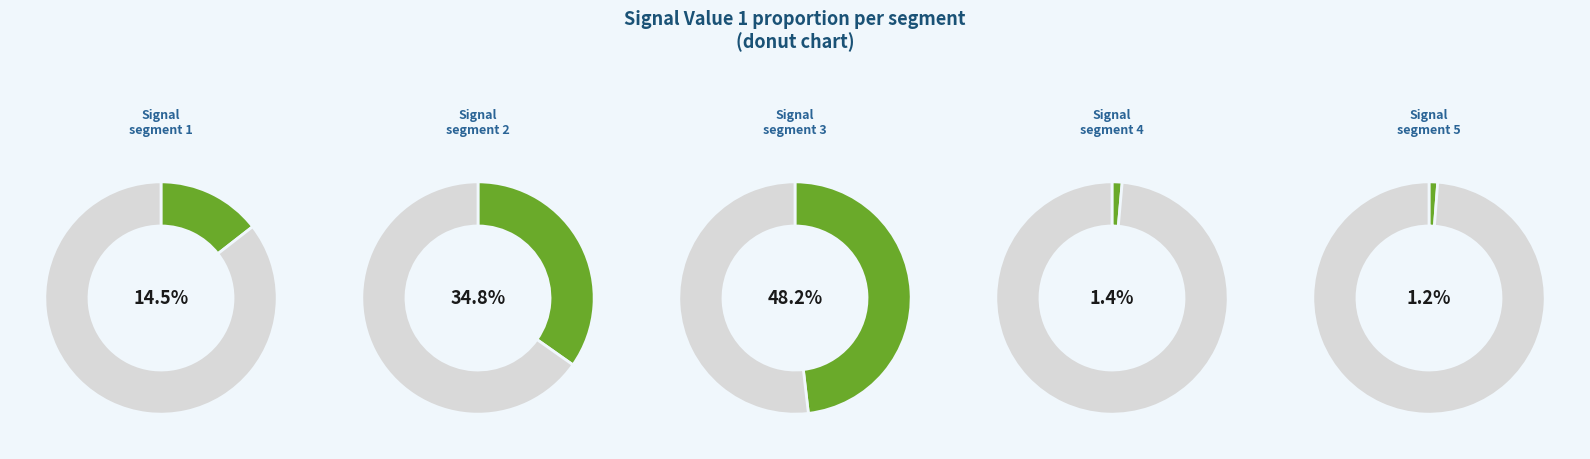

What is the largest slice in the pie chart?

signal segment 3